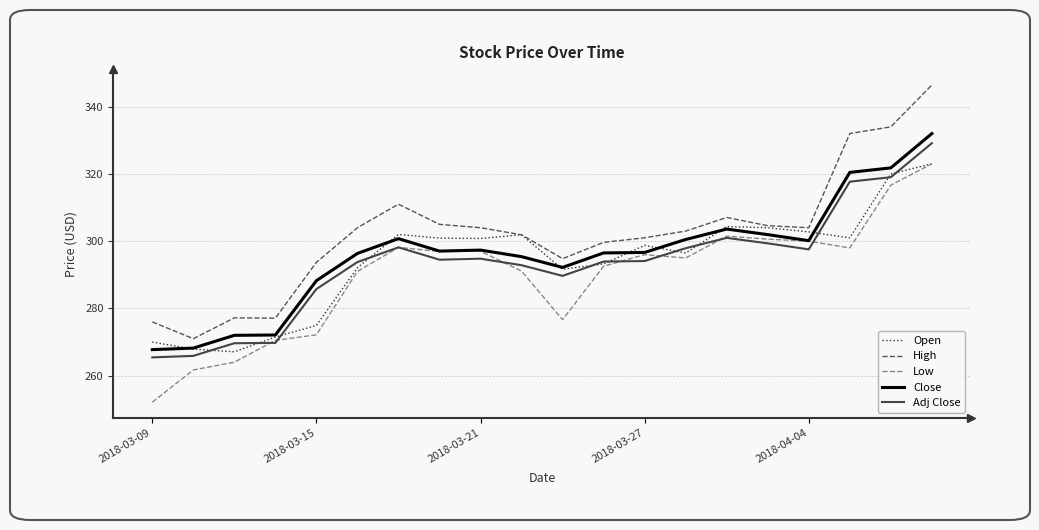

Which series has the largest range (max minus min)?

High